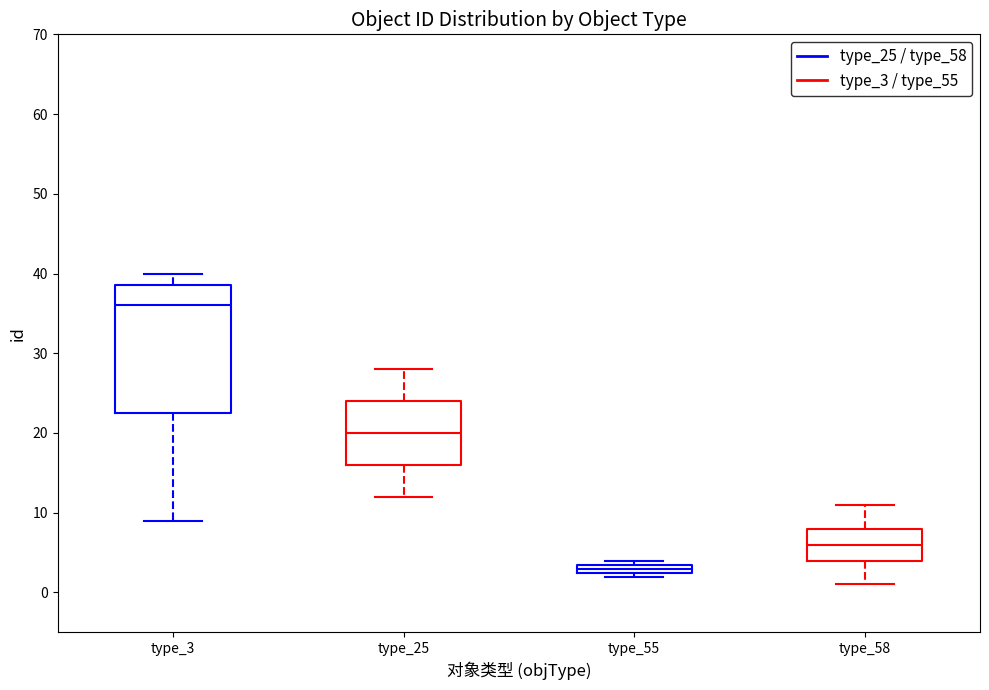

Which box has the lowest median line?

type_55